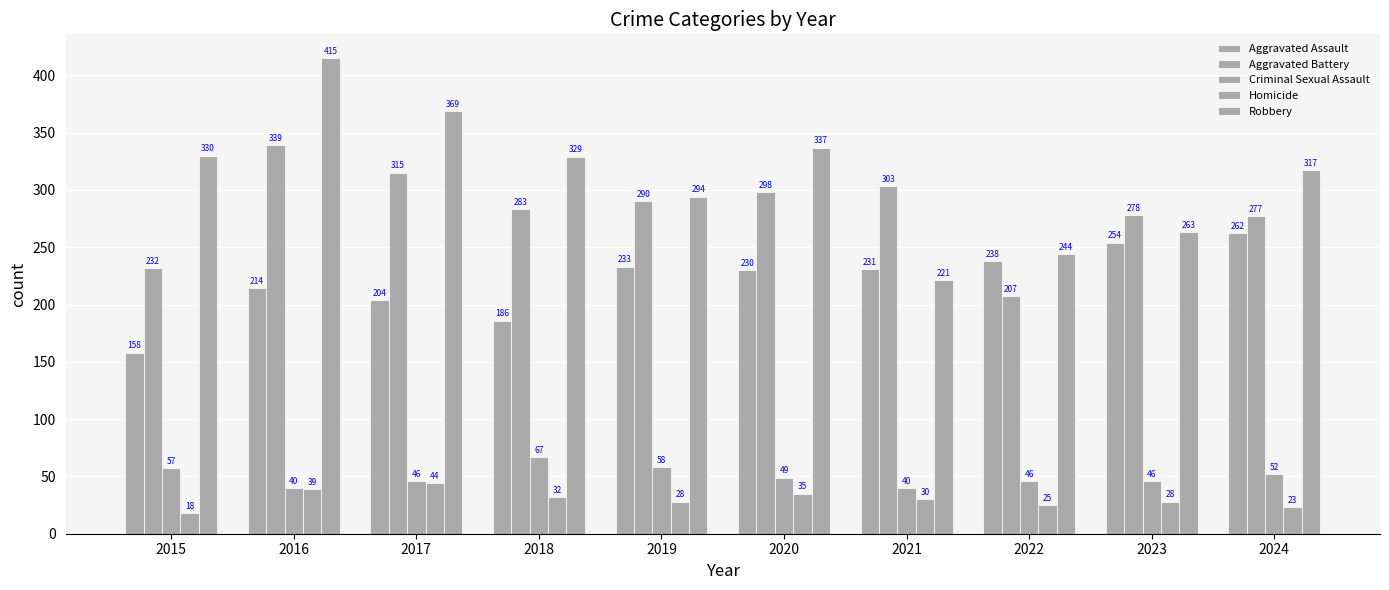

What is the average value of the Homicide series?

30